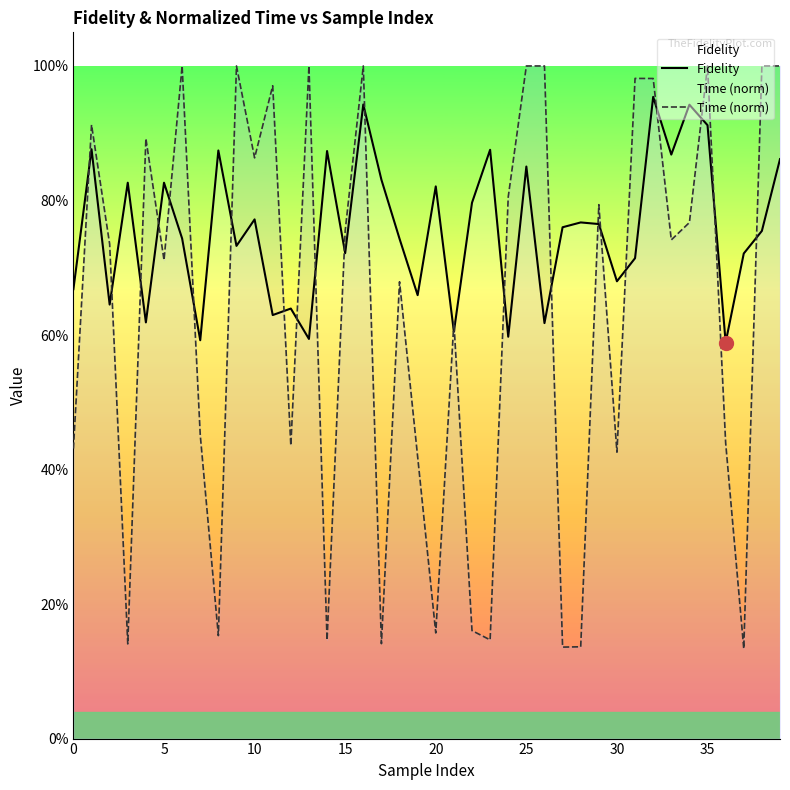

Which series changed the most between 10 and 23?

Time (norm)